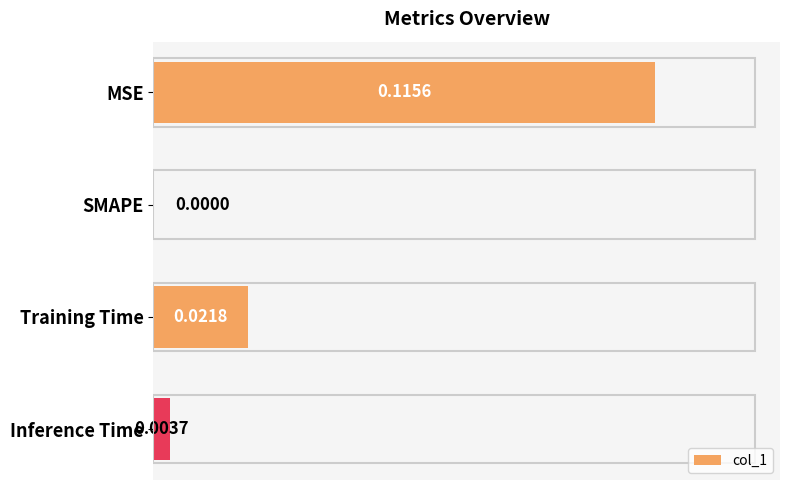

Which category has the highest value across all series?

MSE